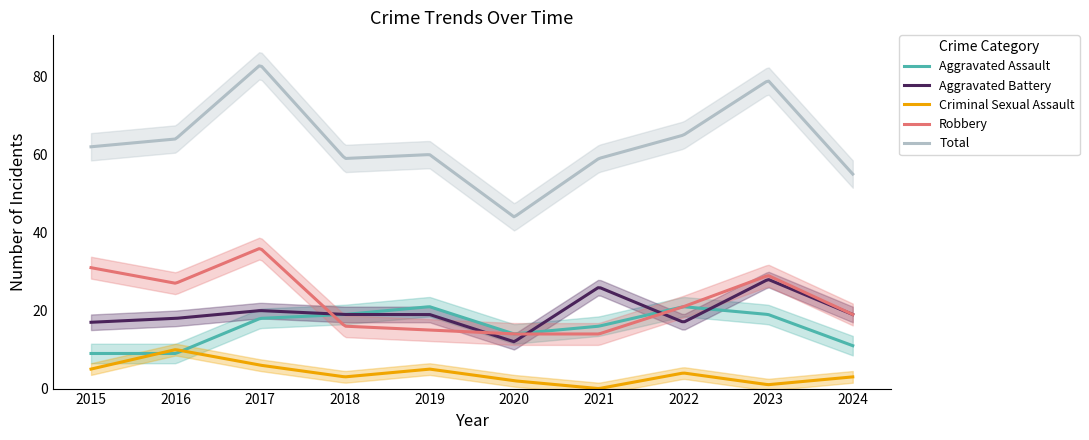

How many interior local peaks does the Aggravated Battery series have?

3